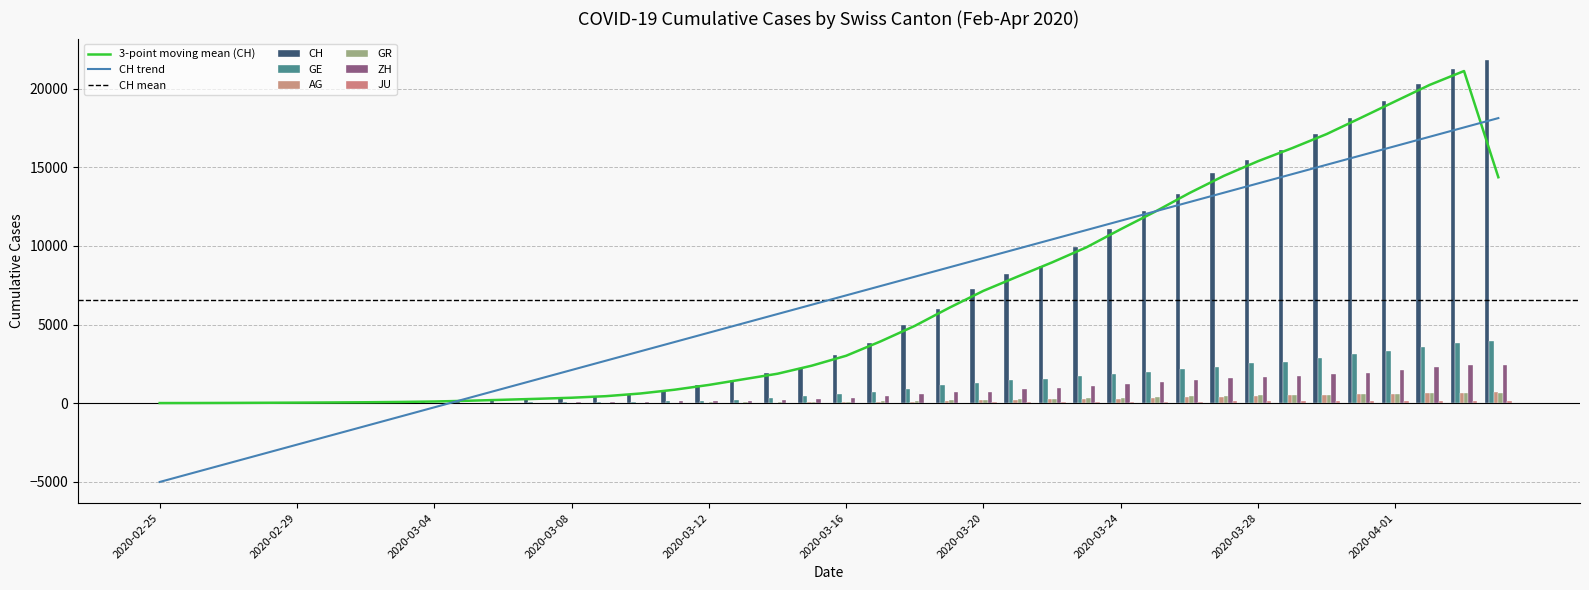

What is the label of the 1st bar from the right?

2020-04-04